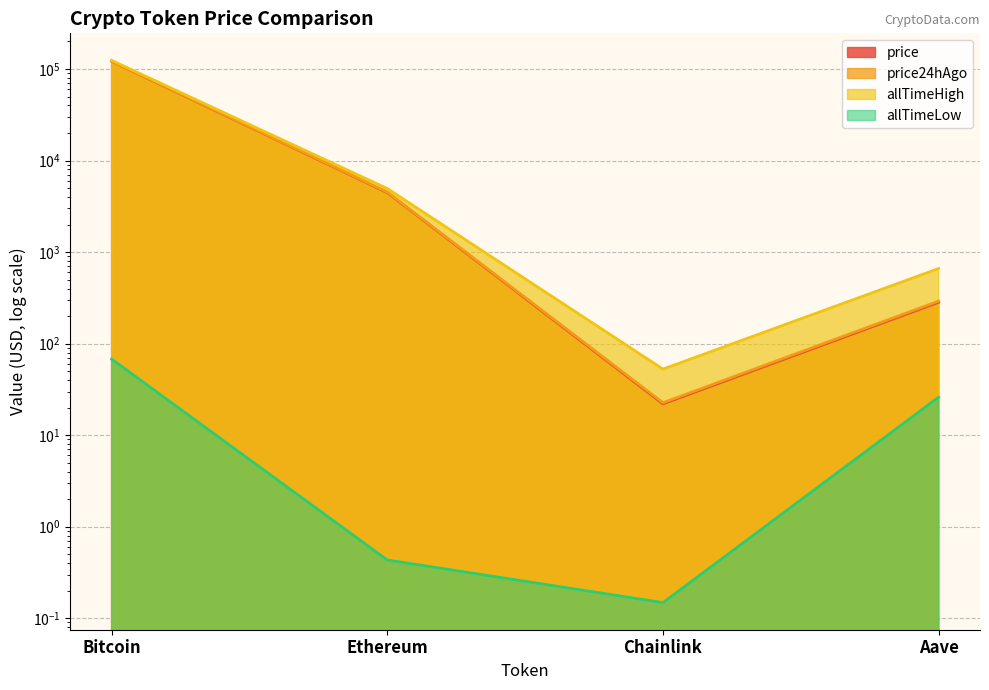

True or false: price24hAgo and price intersect in this chart.

False